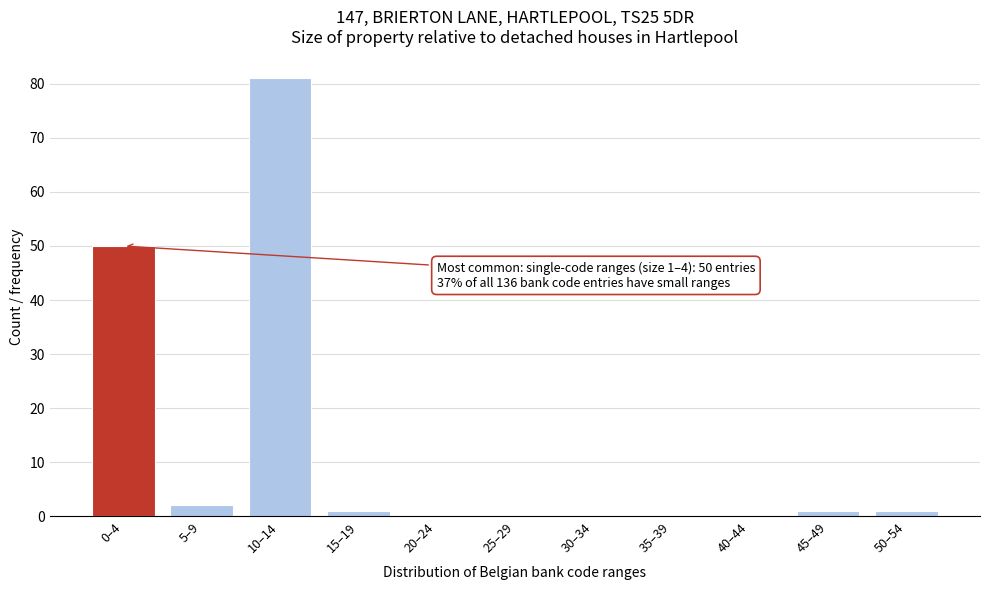

Reading left to right, what are all the values shown in this chart?

0–4=50	5–9=2	10–14=81	15–19=1	20–24=0	25–29=0	30–34=0	35–39=0	40–44=0	45–49=1	50–54=1